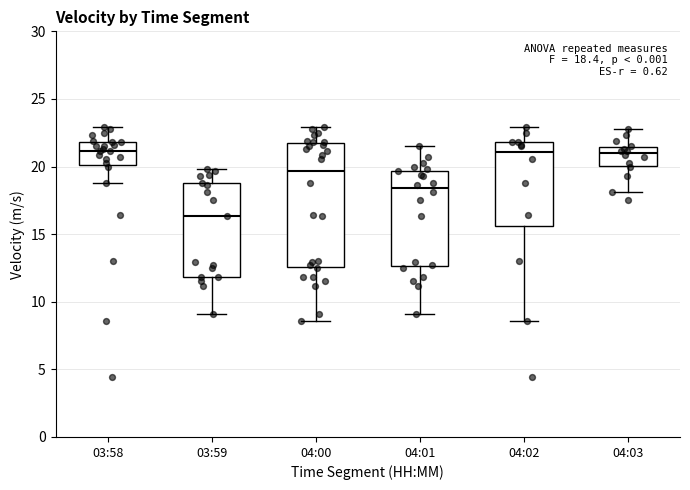

Which box has the lowest median line?

03:59